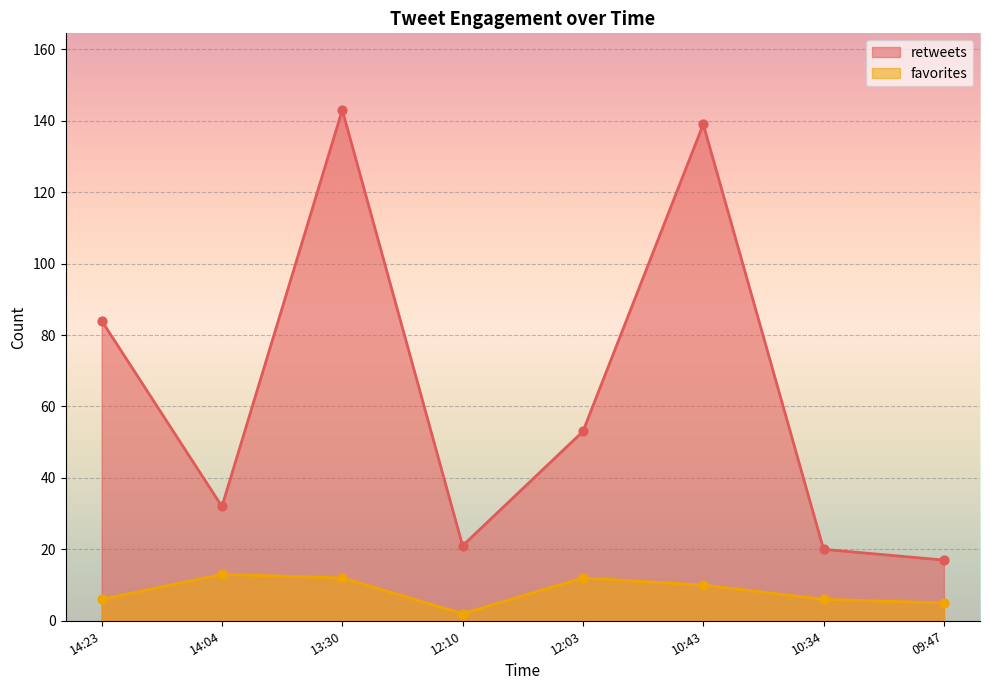

At how many categories does at least one series exceed 53?

3